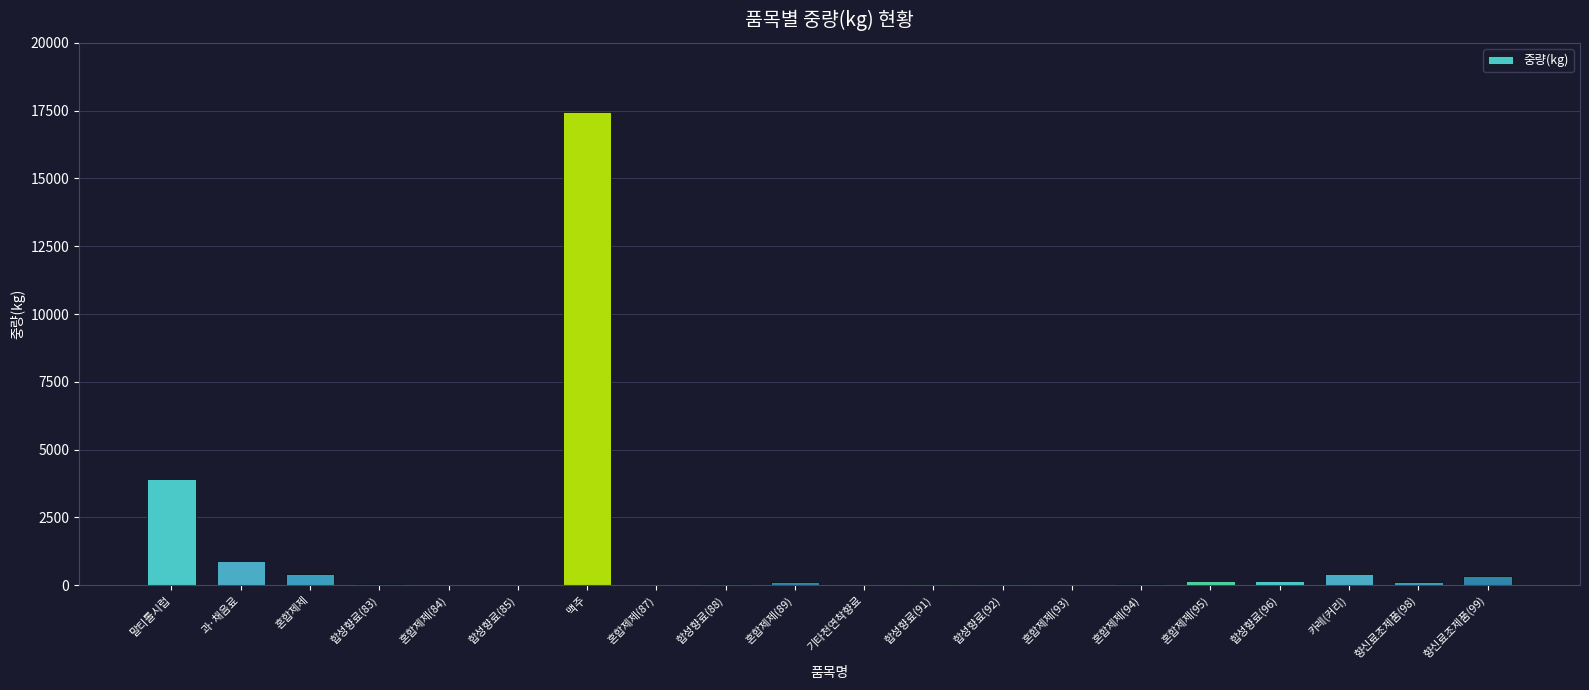

Which label corresponds to the largest value in the chart?

맥주